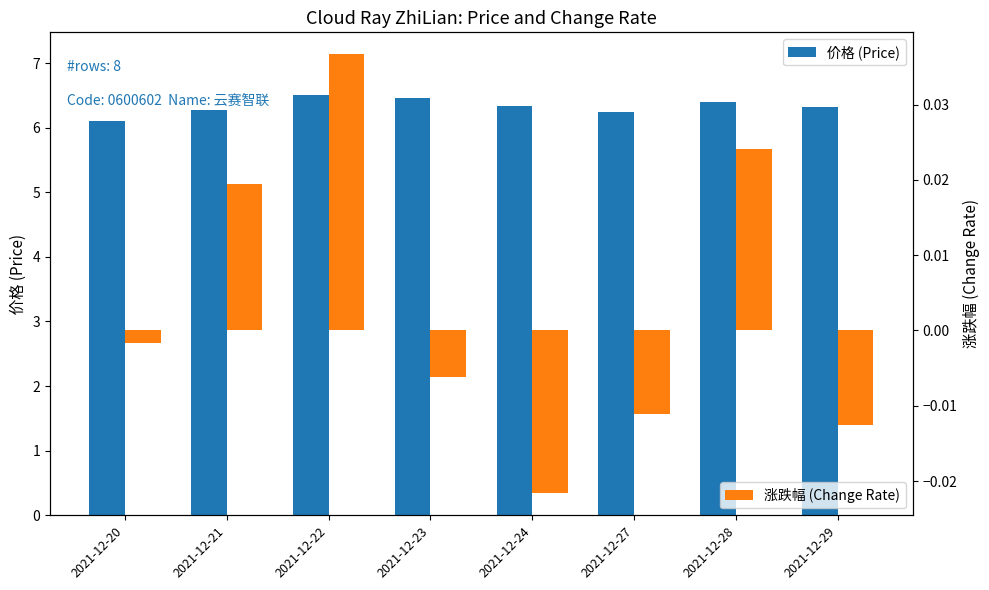

Reading left to right, transcribe all the data shown in this chart.

价格 (Price): 6.1	6.3	6.5	6.5	6.3	6.2	6.4	6.3
涨跌幅 (Change Rate): -0.0	0.0	0.0	-0.0	-0.0	-0.0	0.0	-0.0